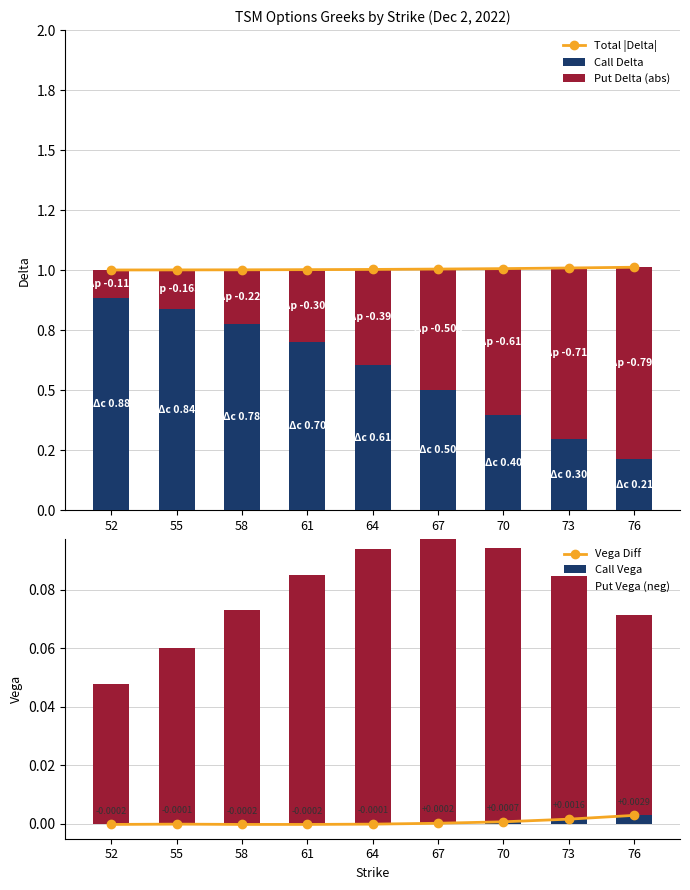

What is the greatest value displayed?

1.0